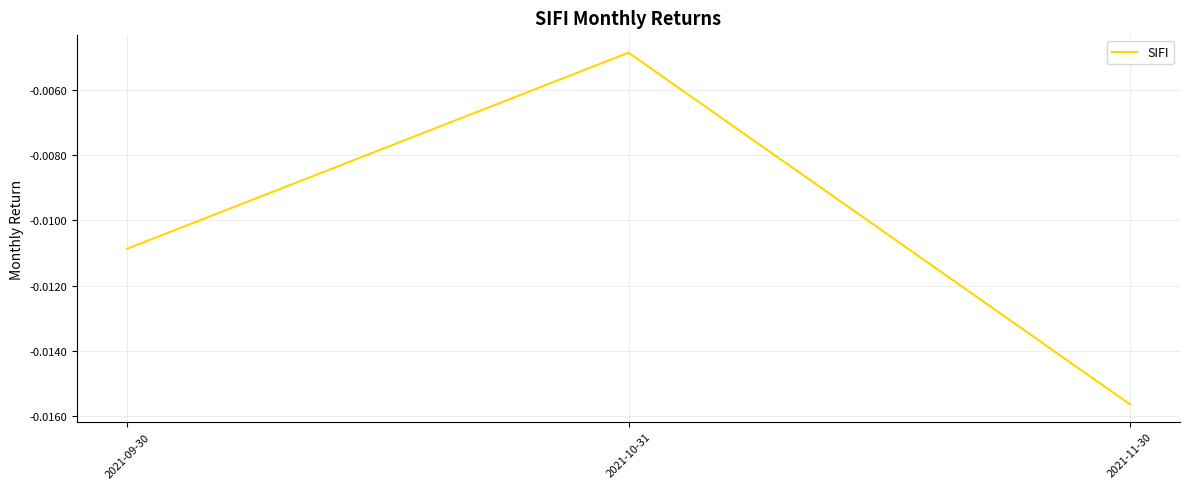

List the labels in order of value, smallest first.

2021-11-30, 2021-09-30, 2021-10-31